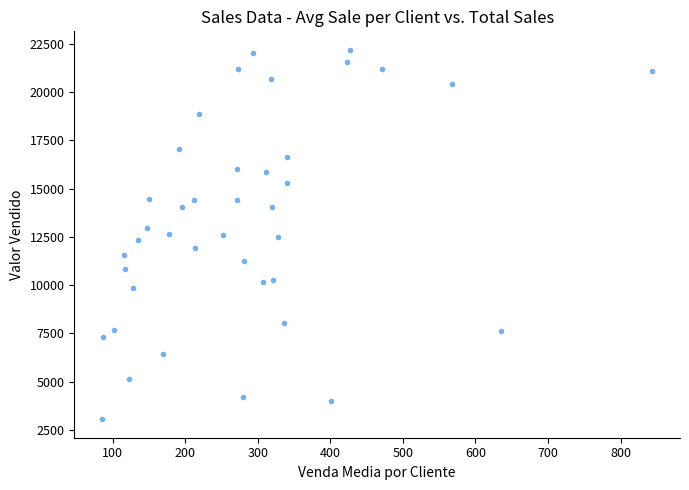

What is the range of Y values (max minus min)?

19142